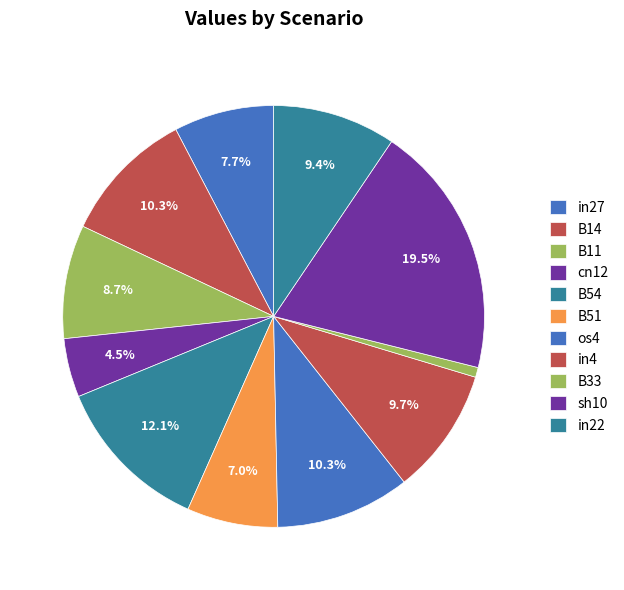

To the nearest percent, what is the difference between the B54 and os4 slice percentages?

2%